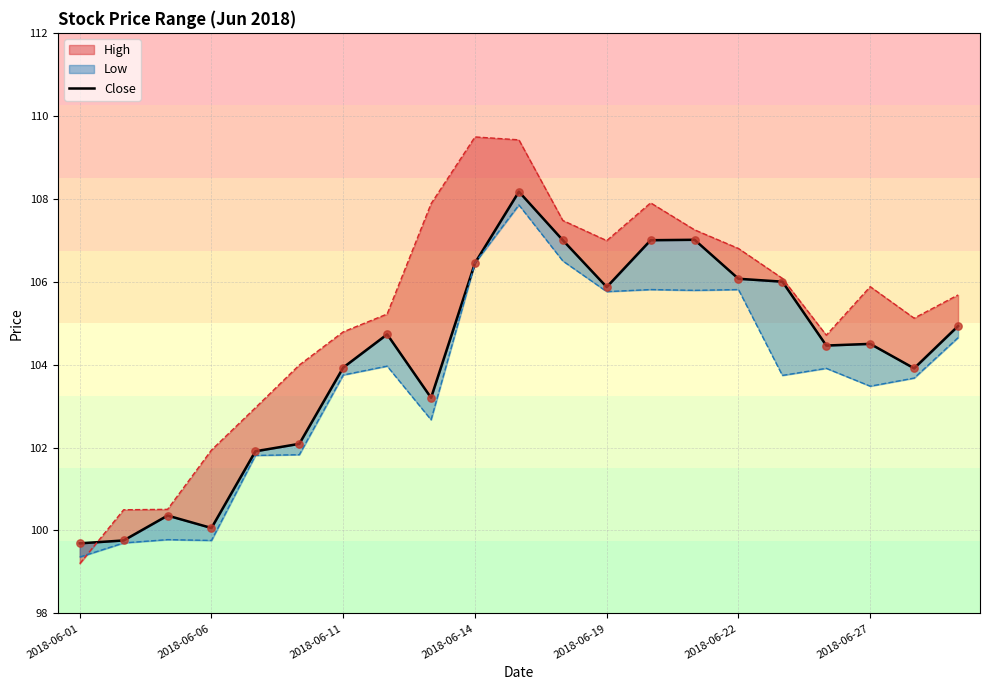

Which has a higher value, 10 or 17?

10